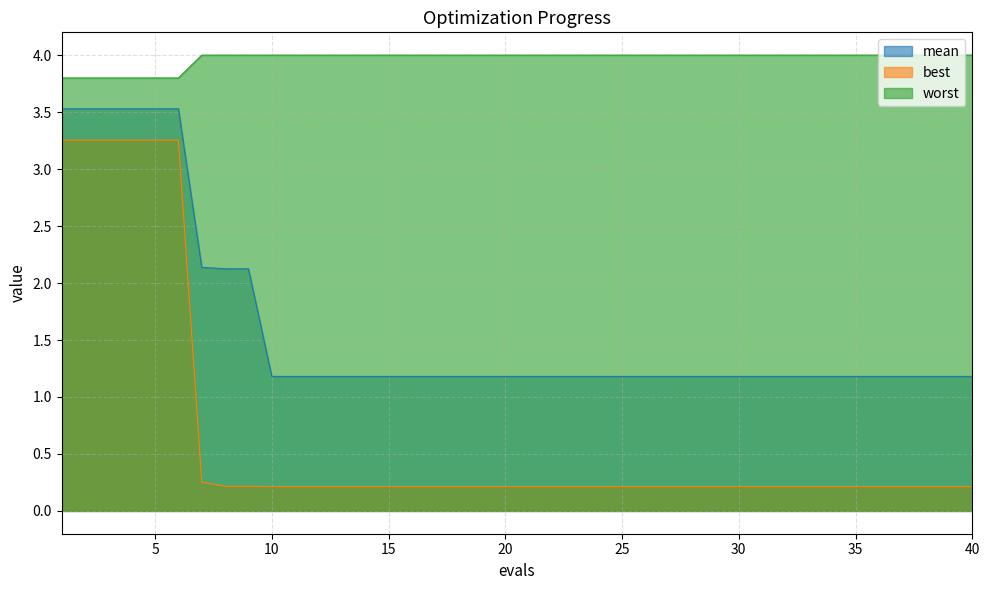

Reading left to right, list all the values displayed in this chart.

mean: 3.5	3.5	3.5	3.5	3.5	3.5	2.1	2.1	2.1	1.2	1.2	1.2	1.2	1.2	1.2	1.2	1.2	1.2	1.2	1.2	1.2	1.2	1.2	1.2	1.2	1.2	1.2	1.2	1.2	1.2	1.2	1.2	1.2	1.2	1.2	1.2	1.2	1.2	1.2	1.2
best: 3.3	3.3	3.3	3.3	3.3	3.3	0.3	0.2	0.2	0.2	0.2	0.2	0.2	0.2	0.2	0.2	0.2	0.2	0.2	0.2	0.2	0.2	0.2	0.2	0.2	0.2	0.2	0.2	0.2	0.2	0.2	0.2	0.2	0.2	0.2	0.2	0.2	0.2	0.2	0.2
worst: 3.8	3.8	3.8	3.8	3.8	3.8	4.0	4.0	4.0	4.0	4.0	4.0	4.0	4.0	4.0	4.0	4.0	4.0	4.0	4.0	4.0	4.0	4.0	4.0	4.0	4.0	4.0	4.0	4.0	4.0	4.0	4.0	4.0	4.0	4.0	4.0	4.0	4.0	4.0	4.0